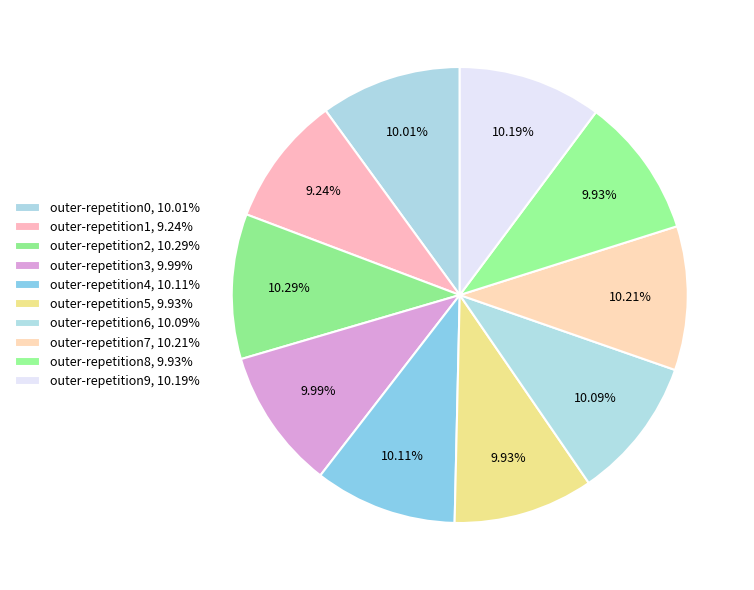

How many slices are in this pie chart?

10